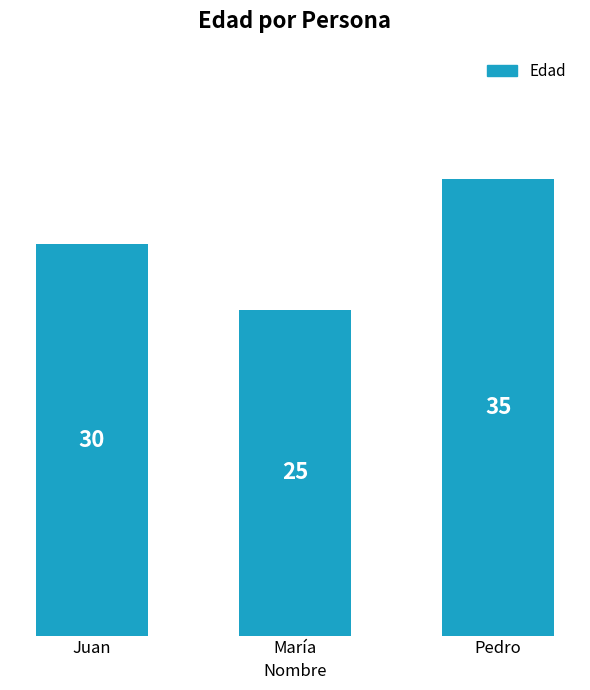

Is it true that the value at Juan is 42?

False